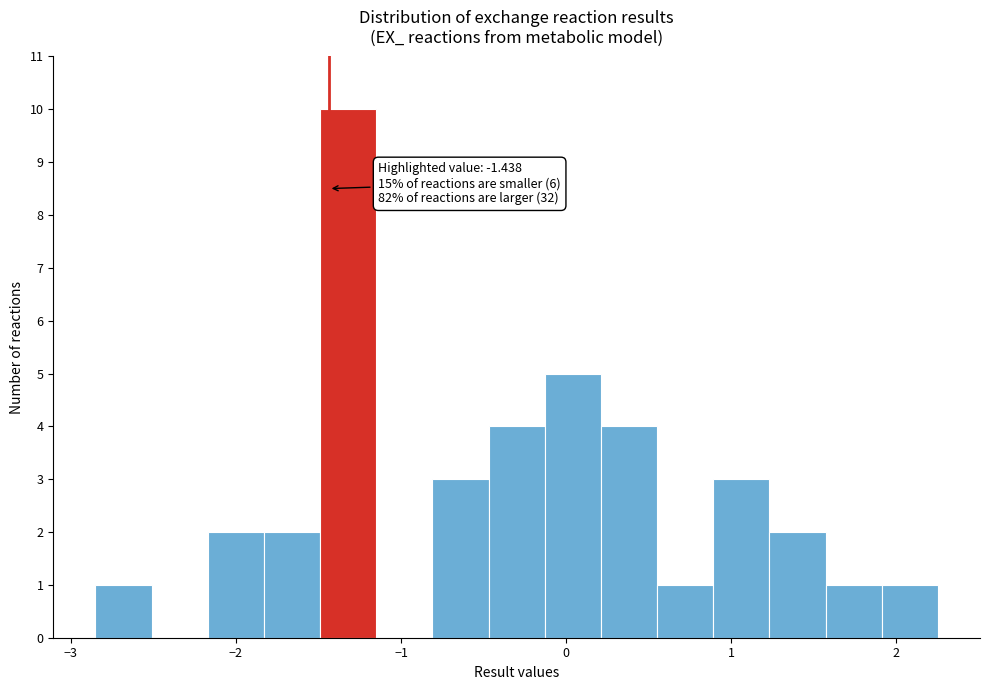

Around what value on the x-axis is the tallest bar? Give the approximate position of its centre, as read against the axis.

-1.3